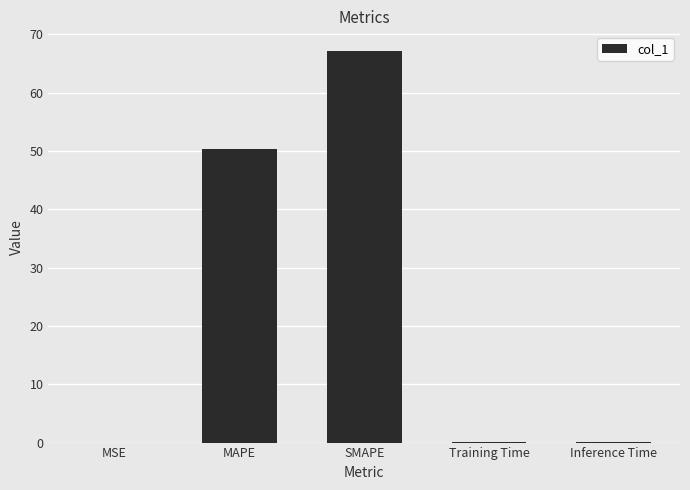

The chart shows a value of 50.3 at MAPE. True or false?

True